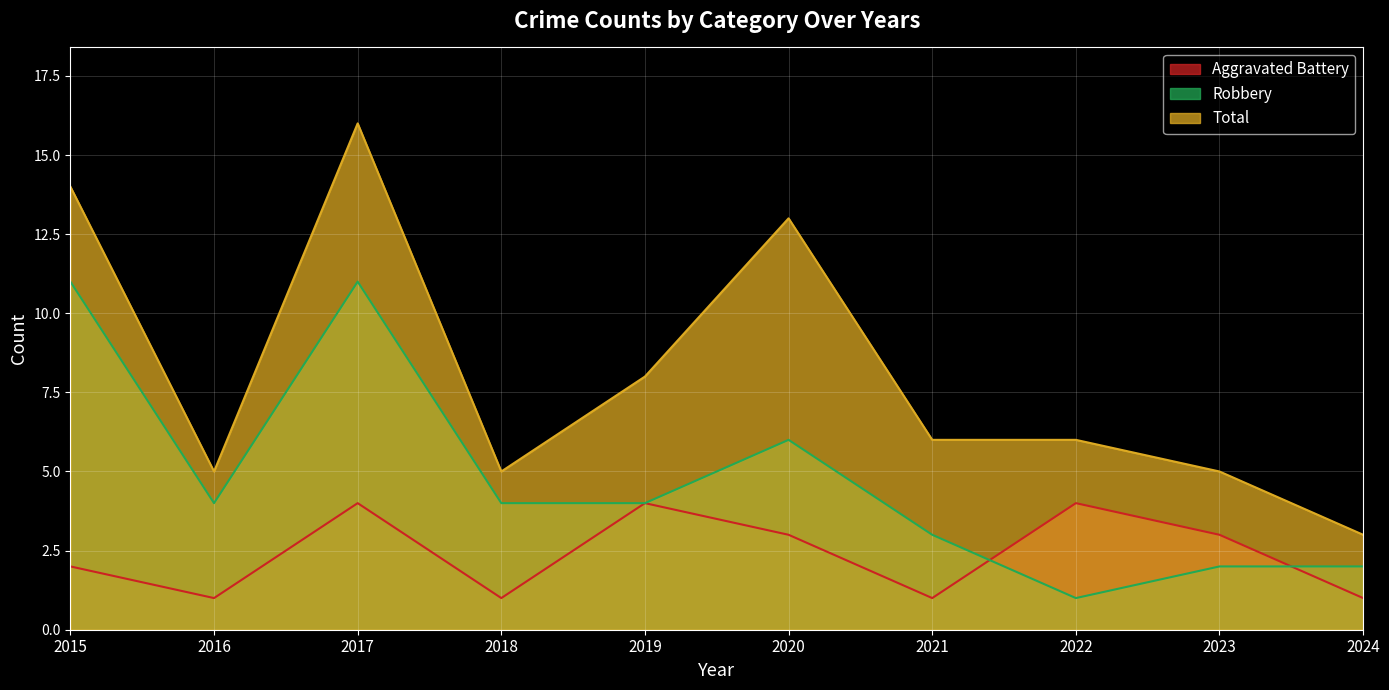

At which label does Aggravated Battery reach its peak?

2017